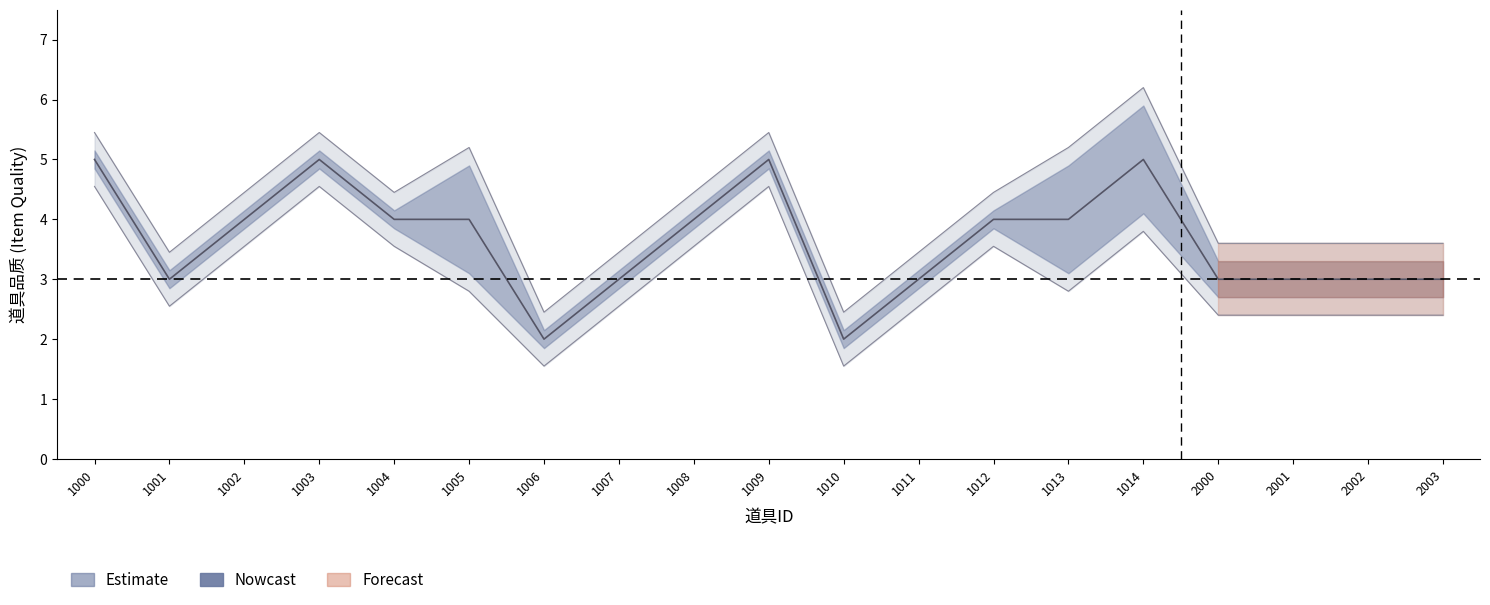

What is the maximum value shown in the chart?

6